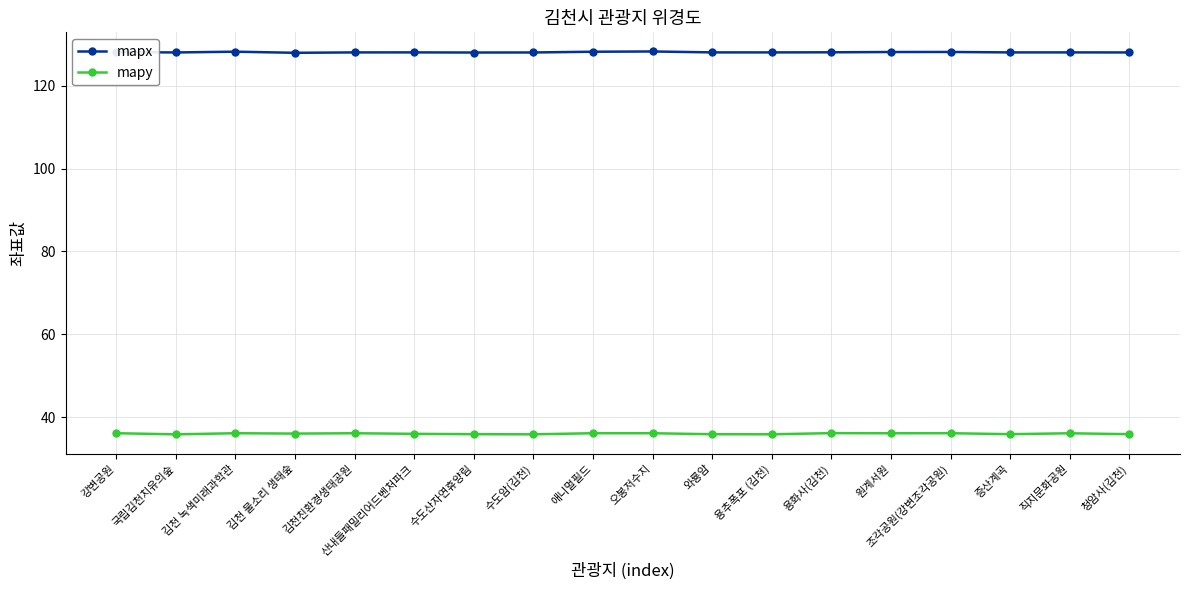

Which series has the largest total across all categories?

mapx